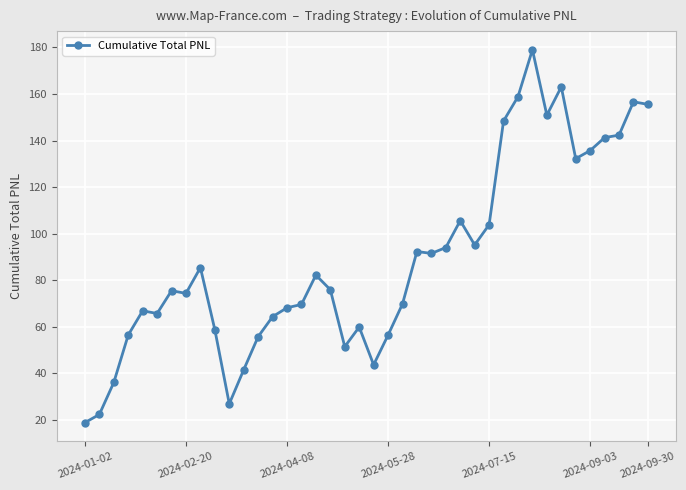

What is the maximum value shown in the chart?

179.0